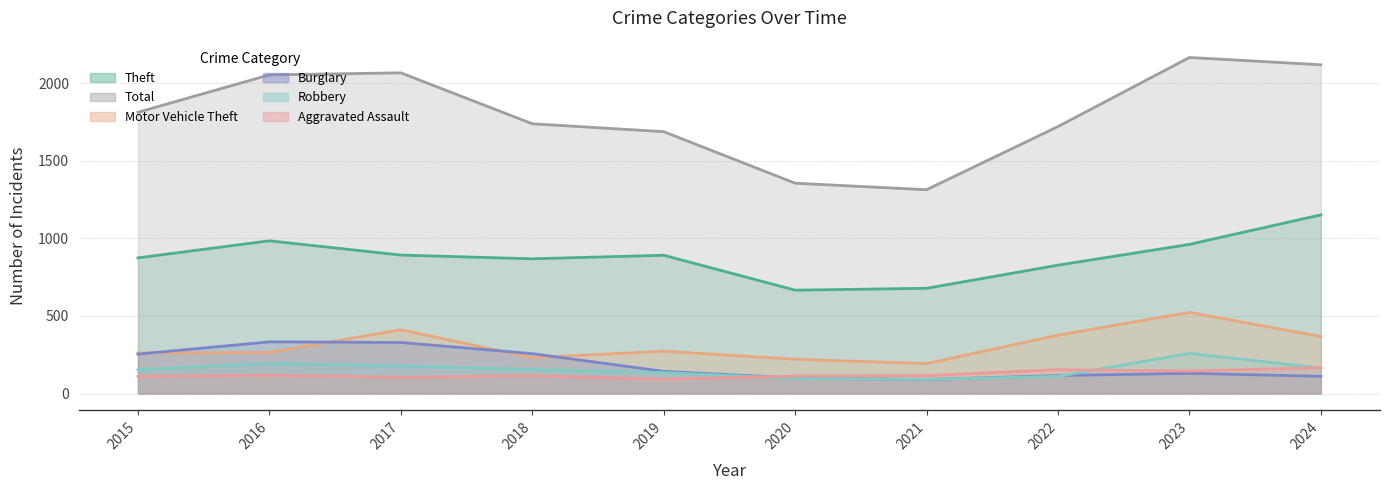

How many values in the Theft series exceed 891?

4